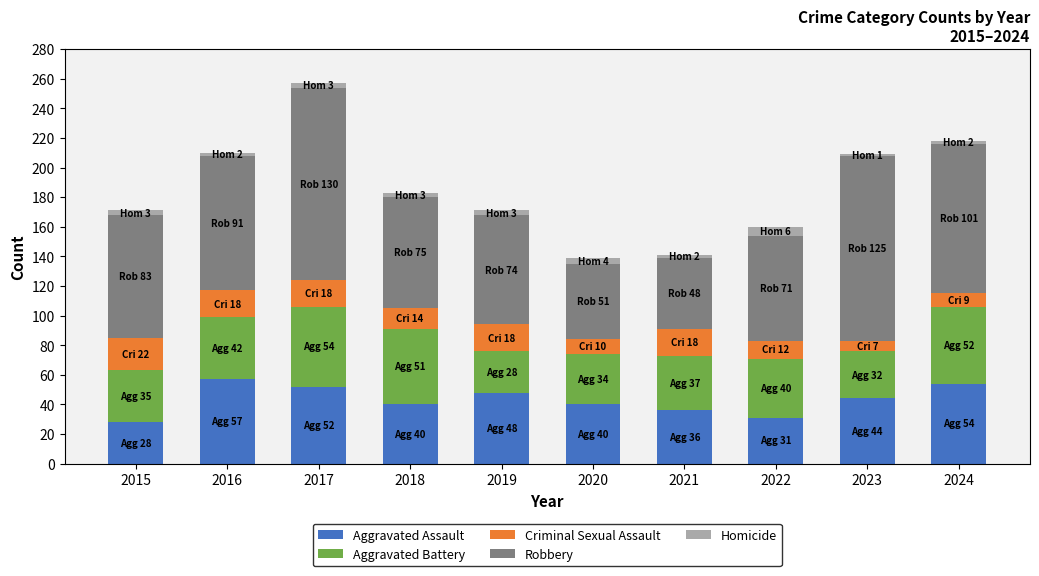

What is the difference between the maximum and second lowest values in the Aggravated Assault series?

26